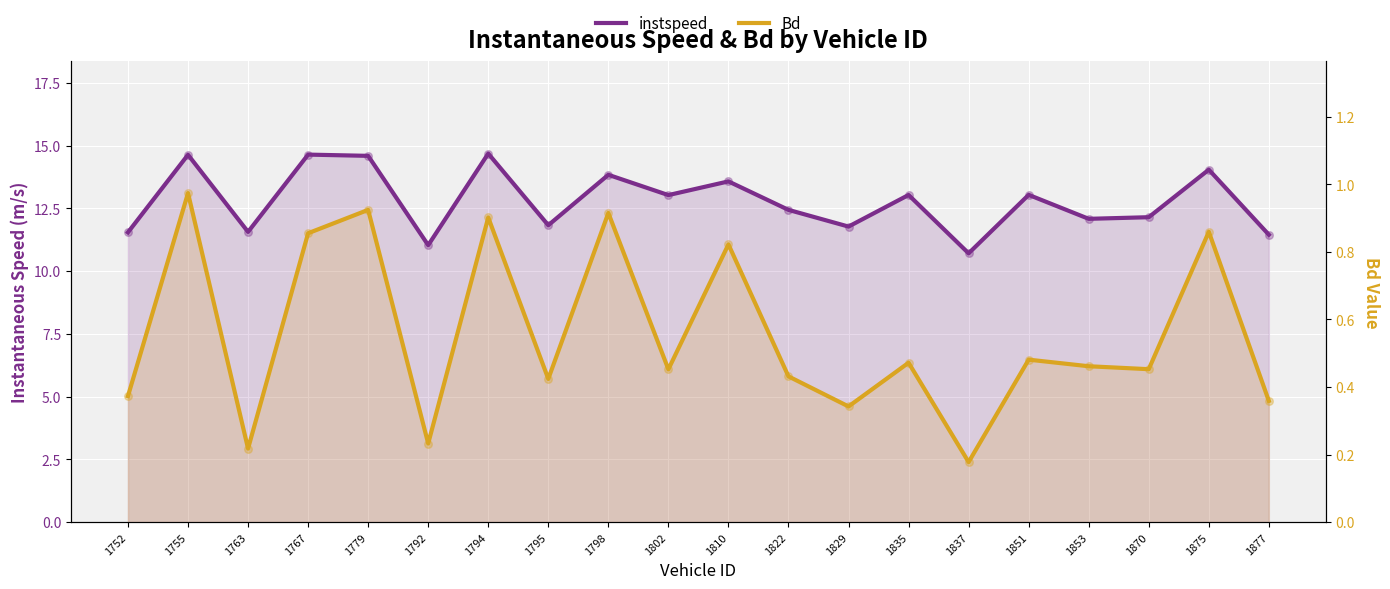

What are all the series names shown in the legend?

instspeed, Bd